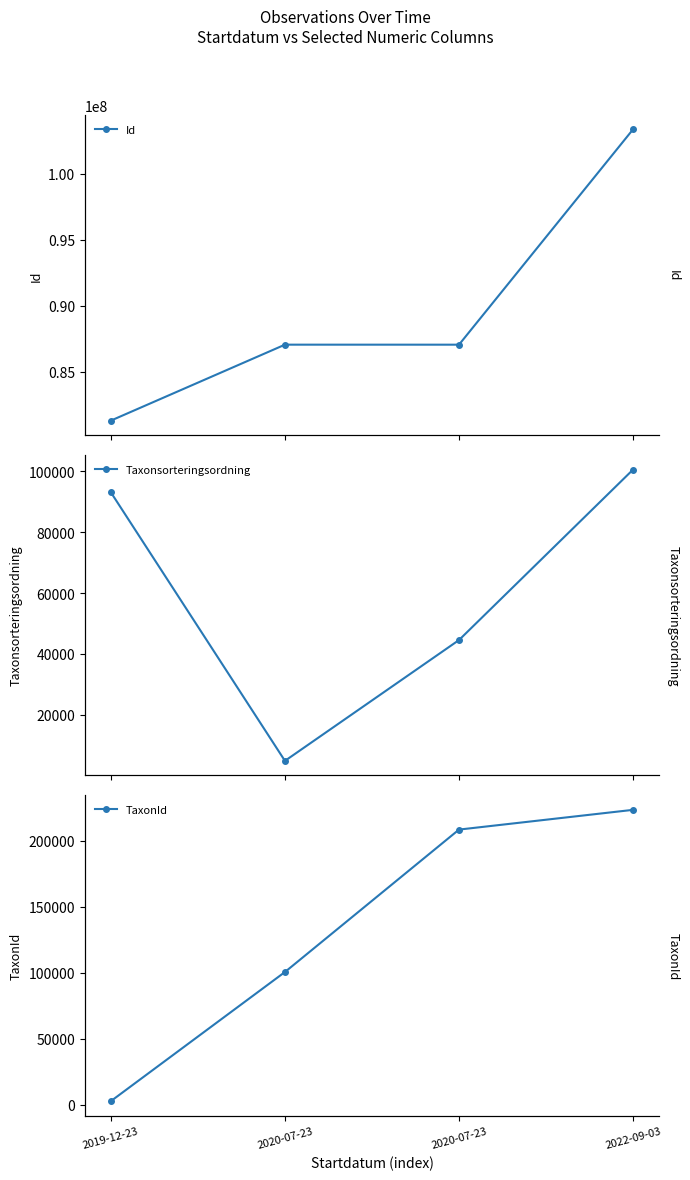

True or false: TaxonId has more than 1 interior local peaks.

False